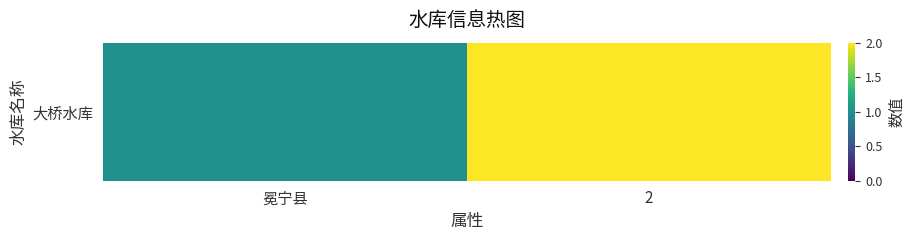

What is the change in value from 冕宁县 to 2?

+1